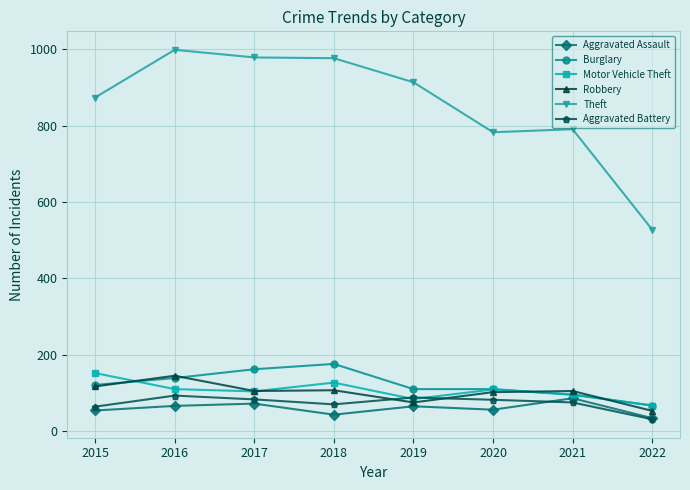

What is the difference between the highest and lowest values at 2021?

716